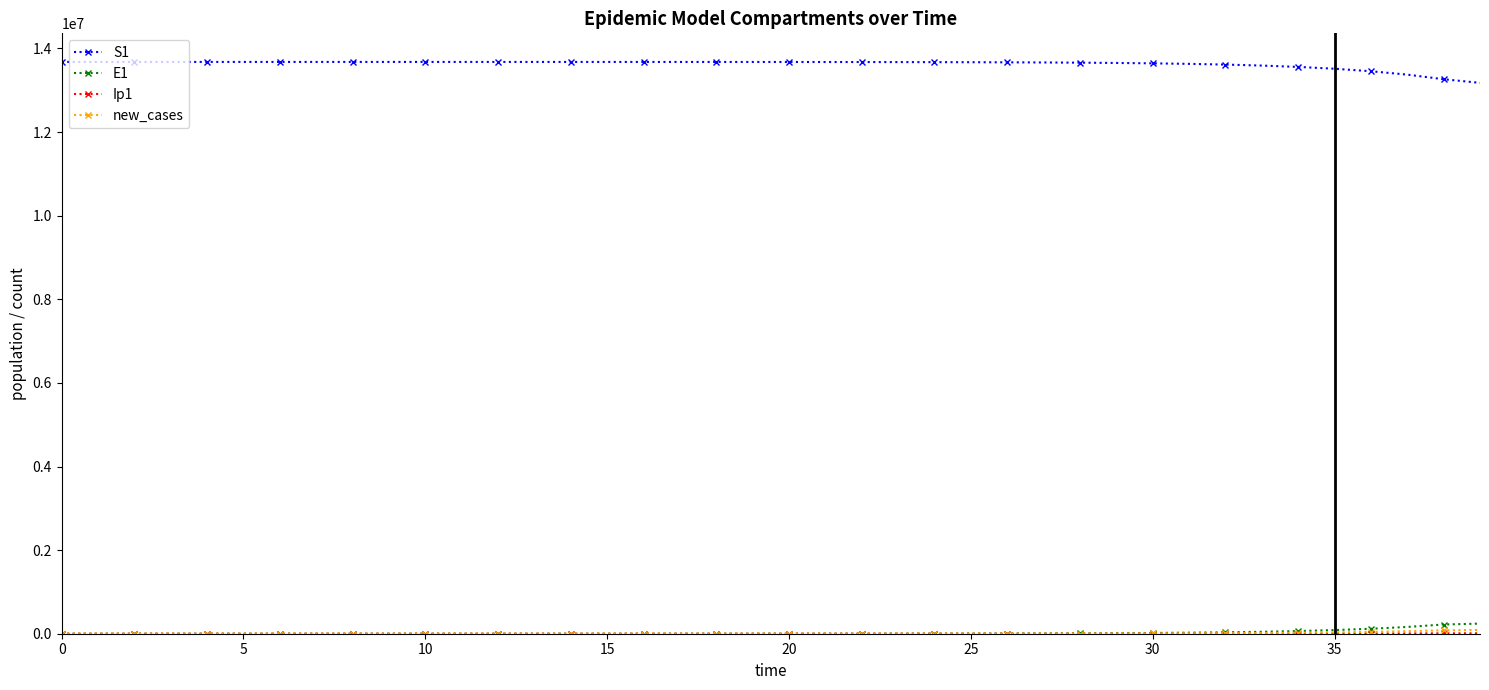

What is the maximum value shown in the chart?

13678500.0